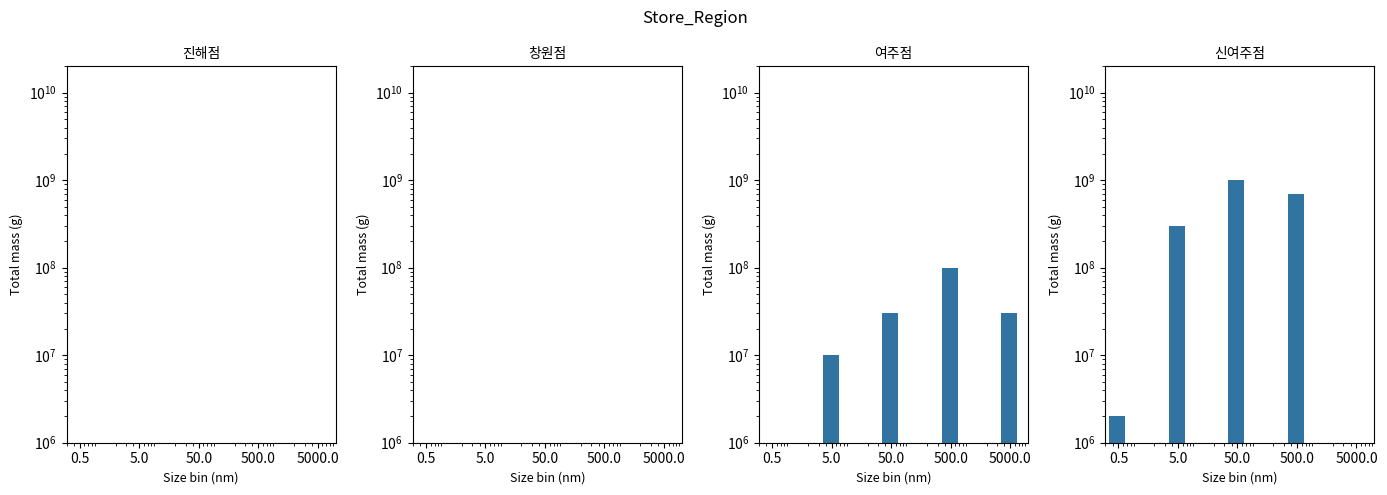

The value of 여주점 at 0.5 is 14213309. True or false?

False